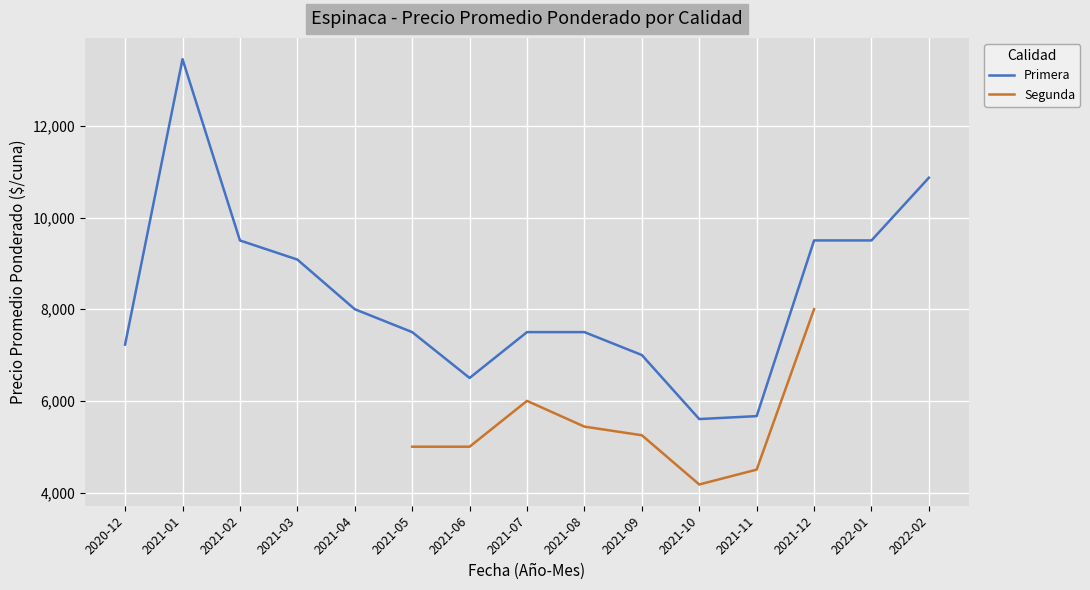

At which category does Primera reach its first local valley?

2021-06